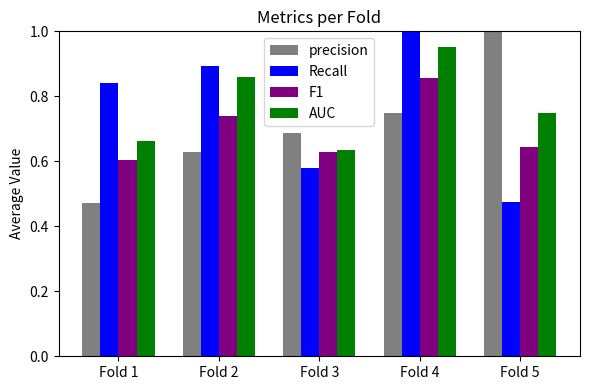

Which category has the lowest value in the AUC series?

Fold 3